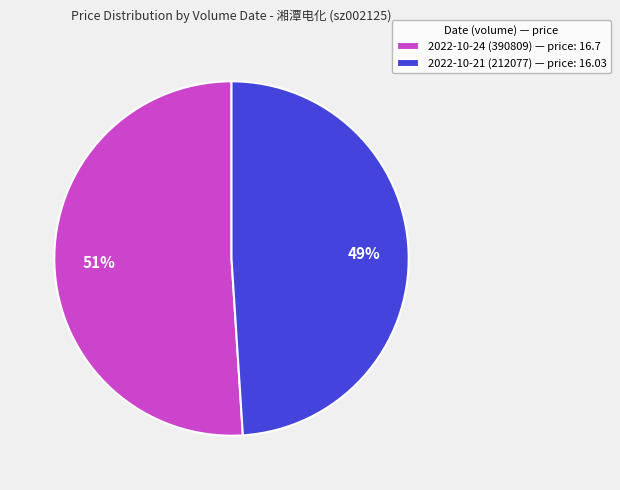

To the nearest percent, what is the difference between the largest and smallest slice percentages?

2%